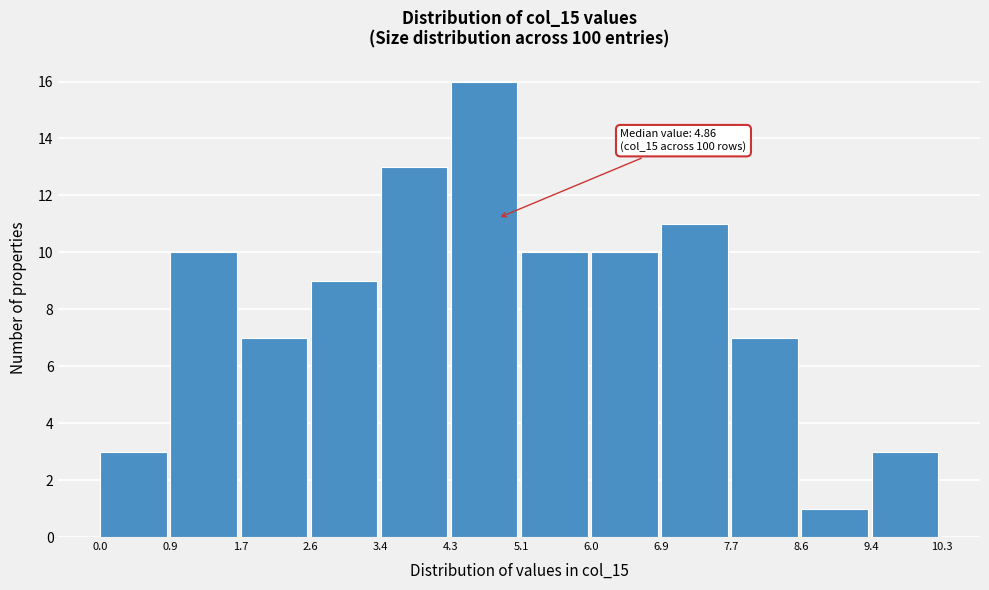

Over which range of the x-axis is the bar tallest?

4.3 to 5.1